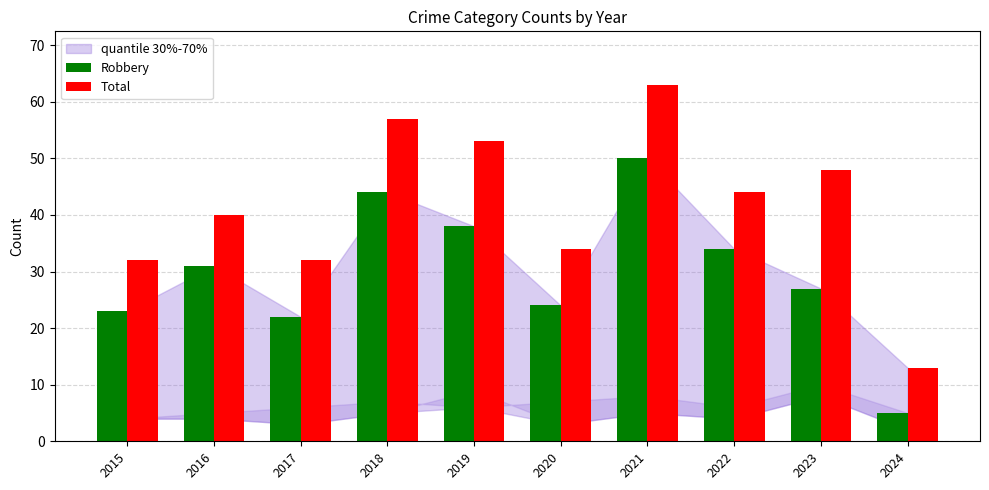

Which series has the largest total across all categories?

Total